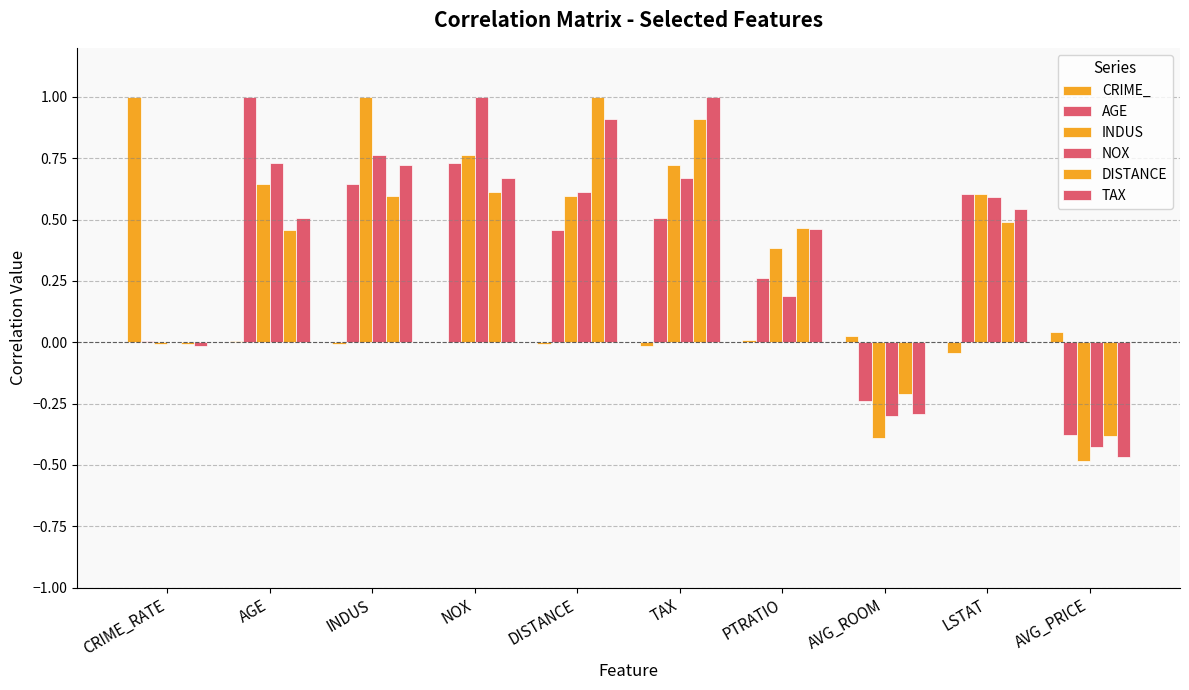

How many groups of bars are there?

10